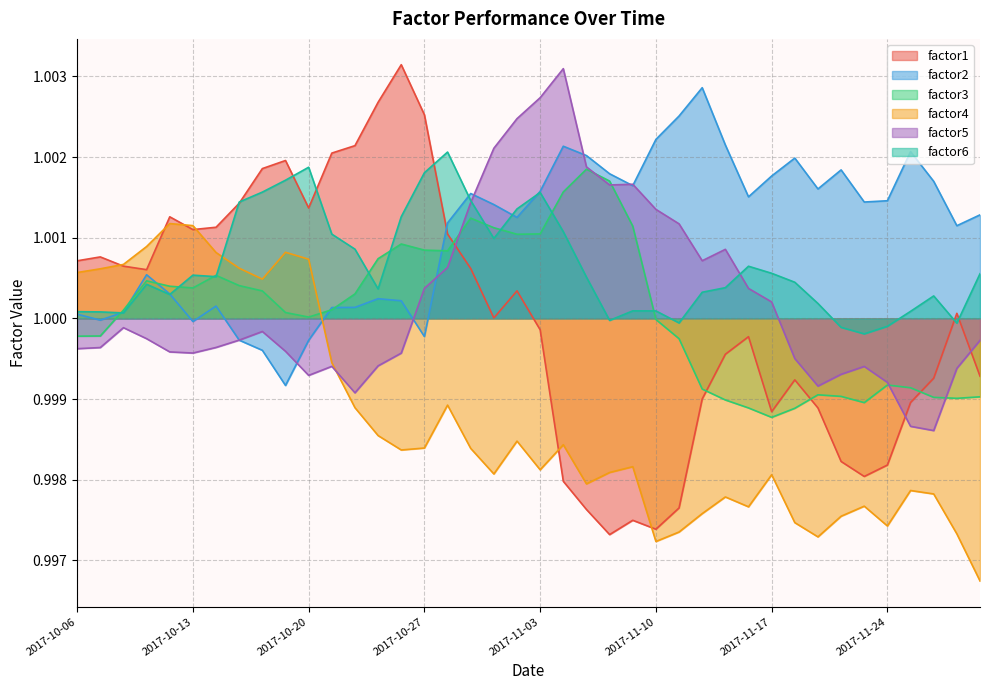

Which has a higher value, 2017-10-17 or 2017-11-03?

2017-10-17